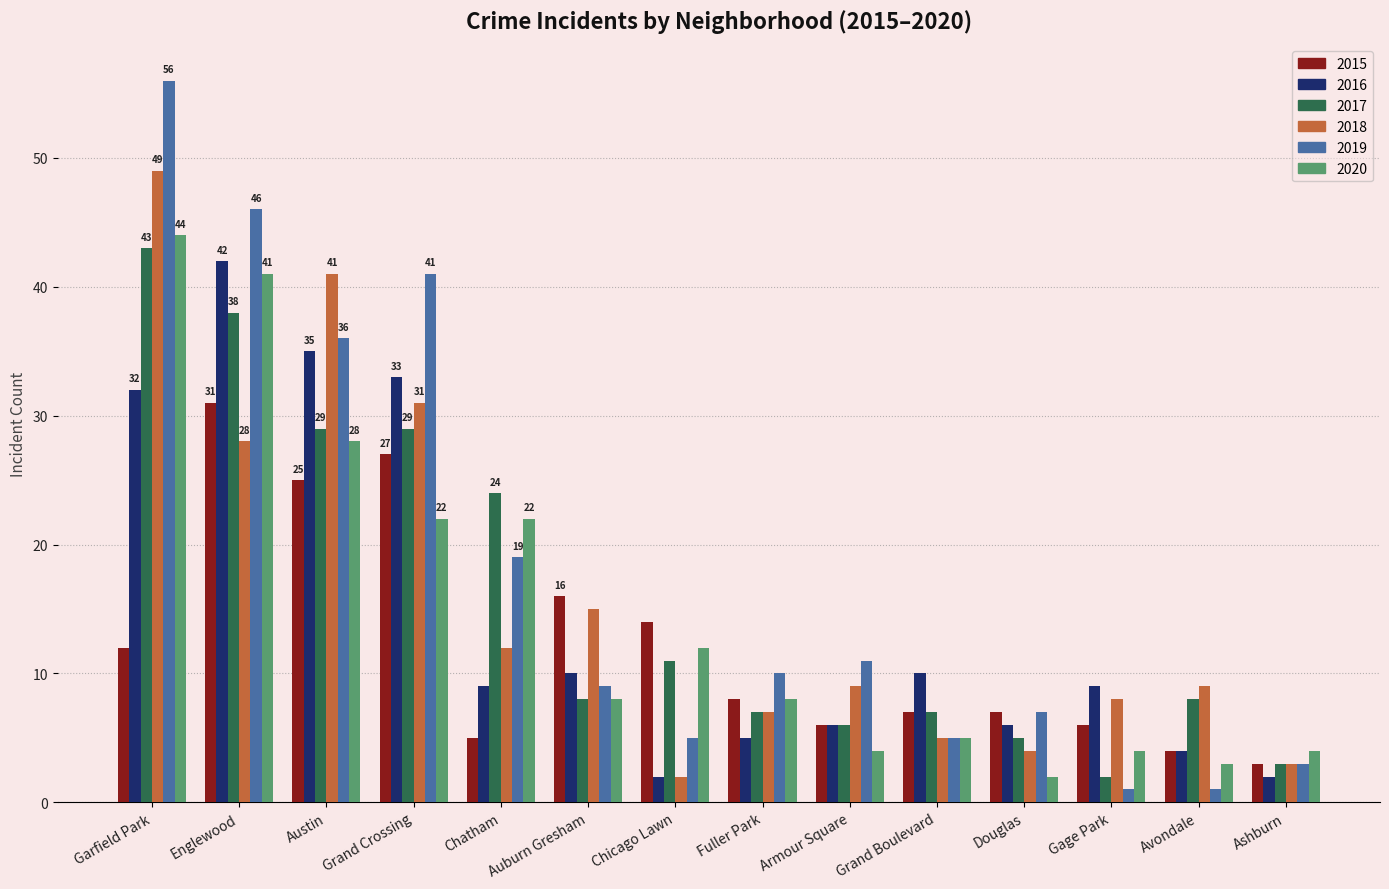

True or false: 2016 has a value of 42 at Englewood.

True